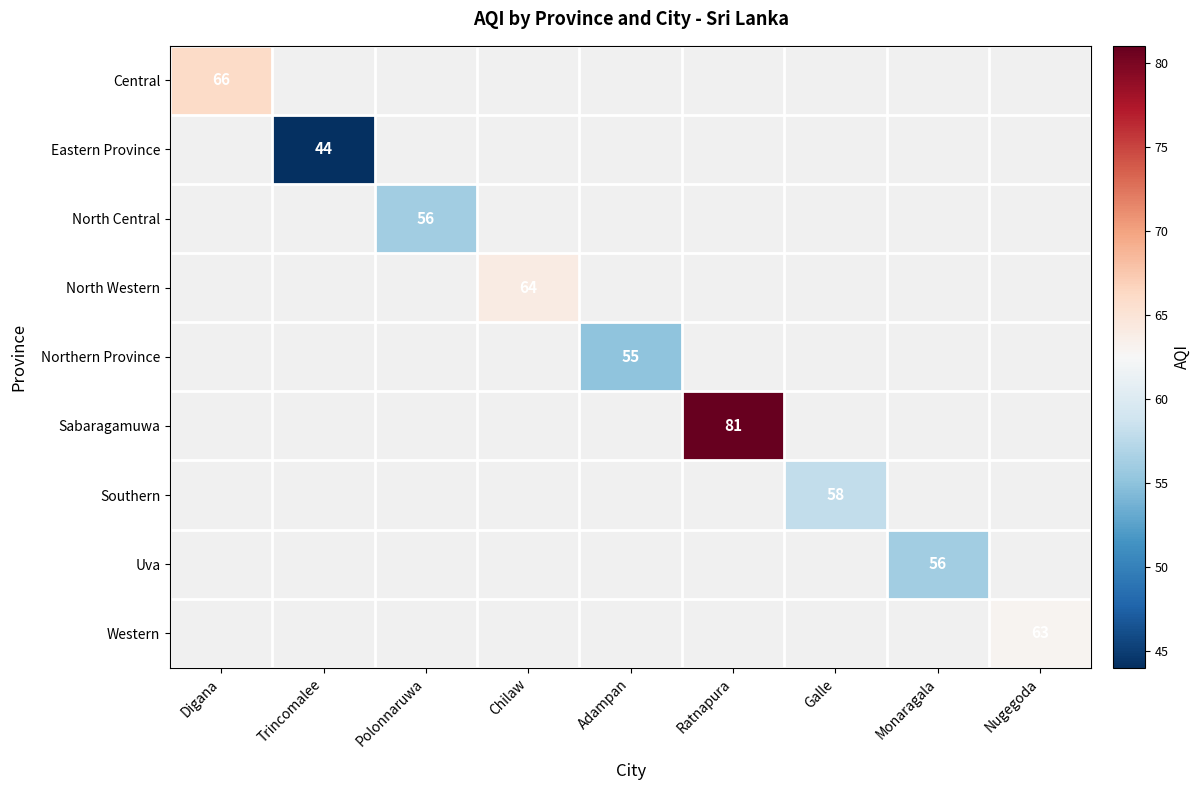

Is it true that Central equals 66 at Digana?

True